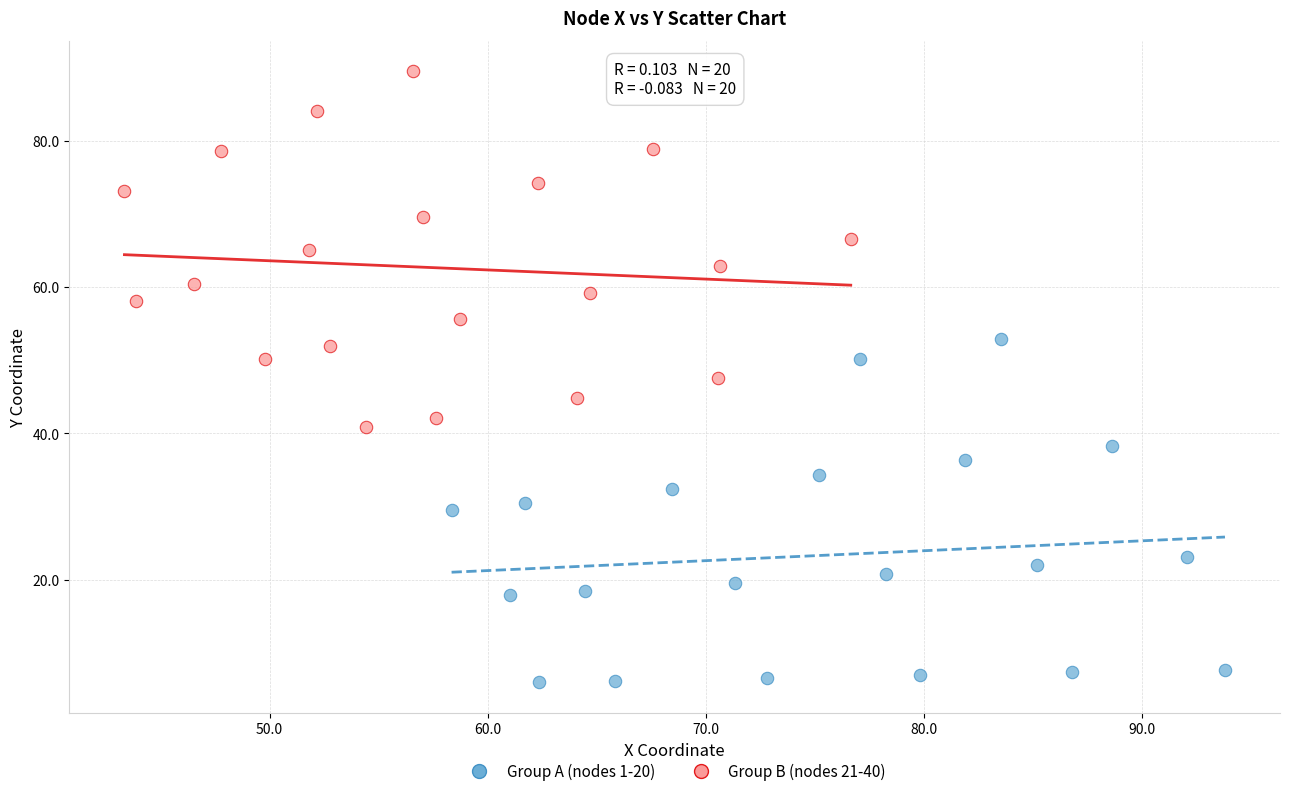

Which series contains the lowest Y value?

Group A (nodes 1-20)